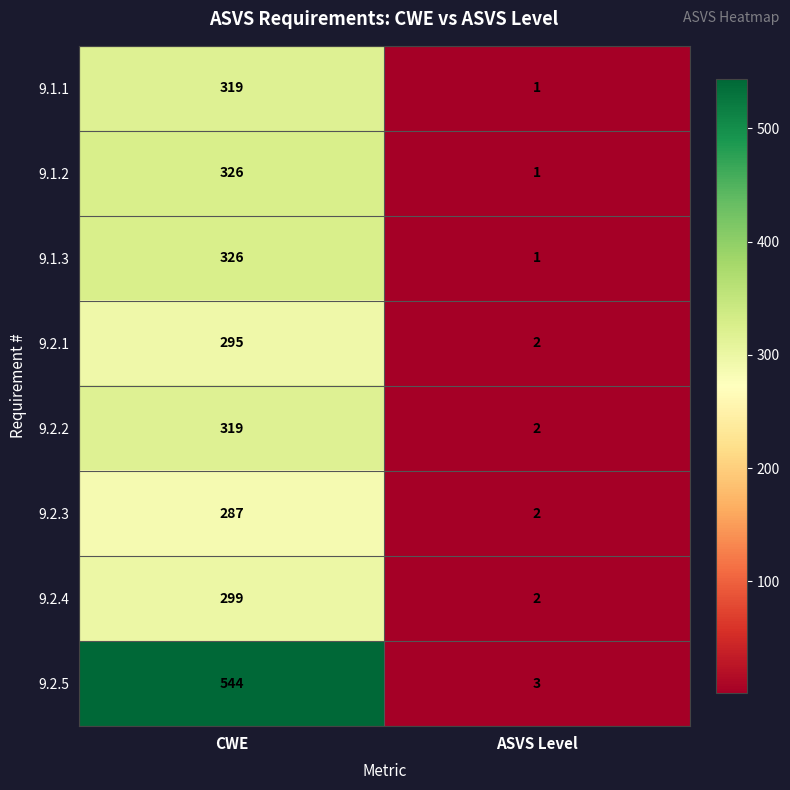

How many categories are shown in the chart?

2